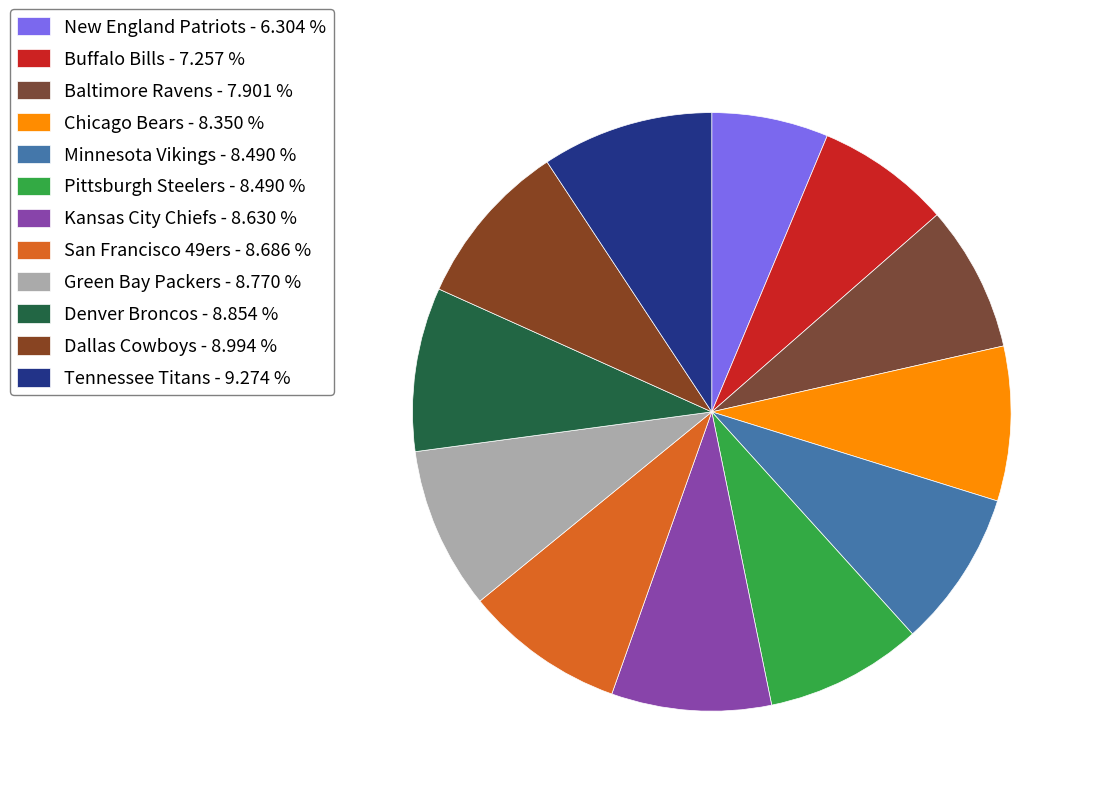

To the nearest percent, what portion does Baltimore Ravens represent?

8%